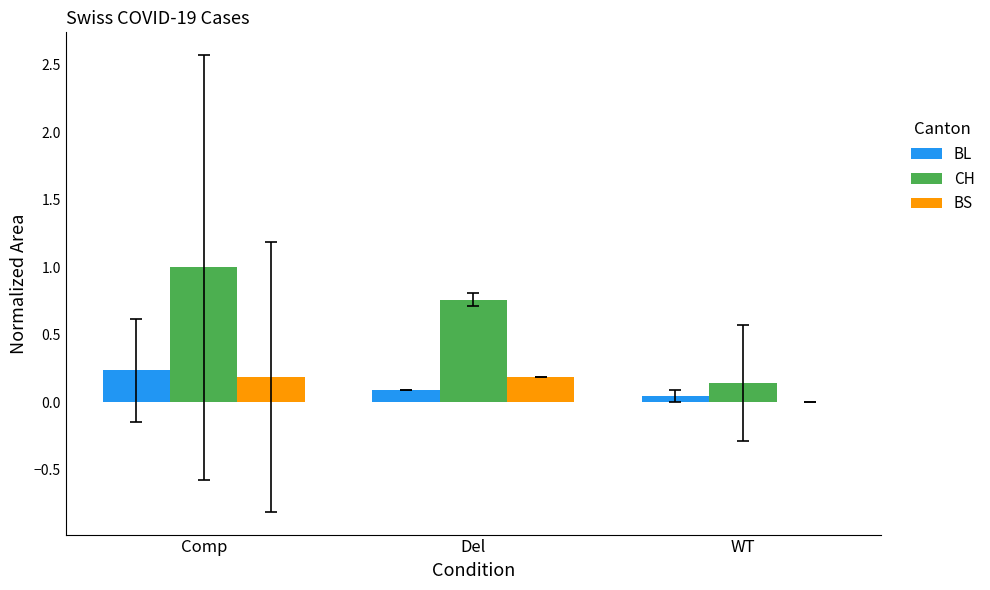

Which series has the widest spread of values?

CH